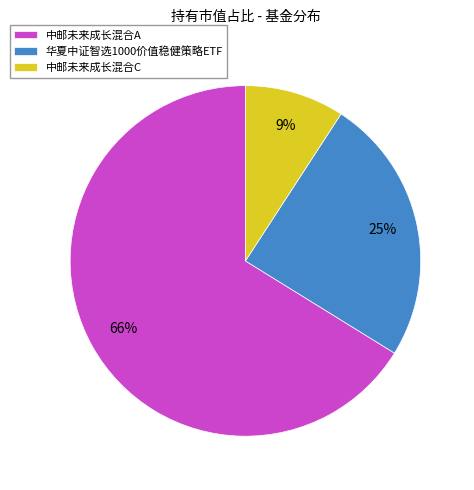

Rank the categories by value from lowest to highest.

中邮未来成长混合C, 华夏中证智选1000价值稳健策略ETF, 中邮未来成长混合A